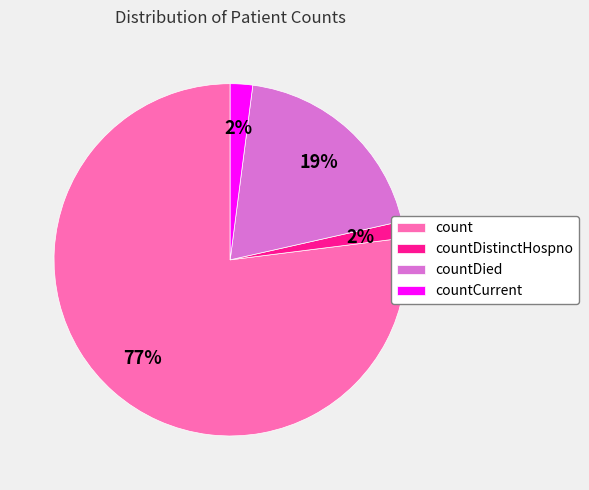

True or false: countDied accounts for 5% of the total.

False